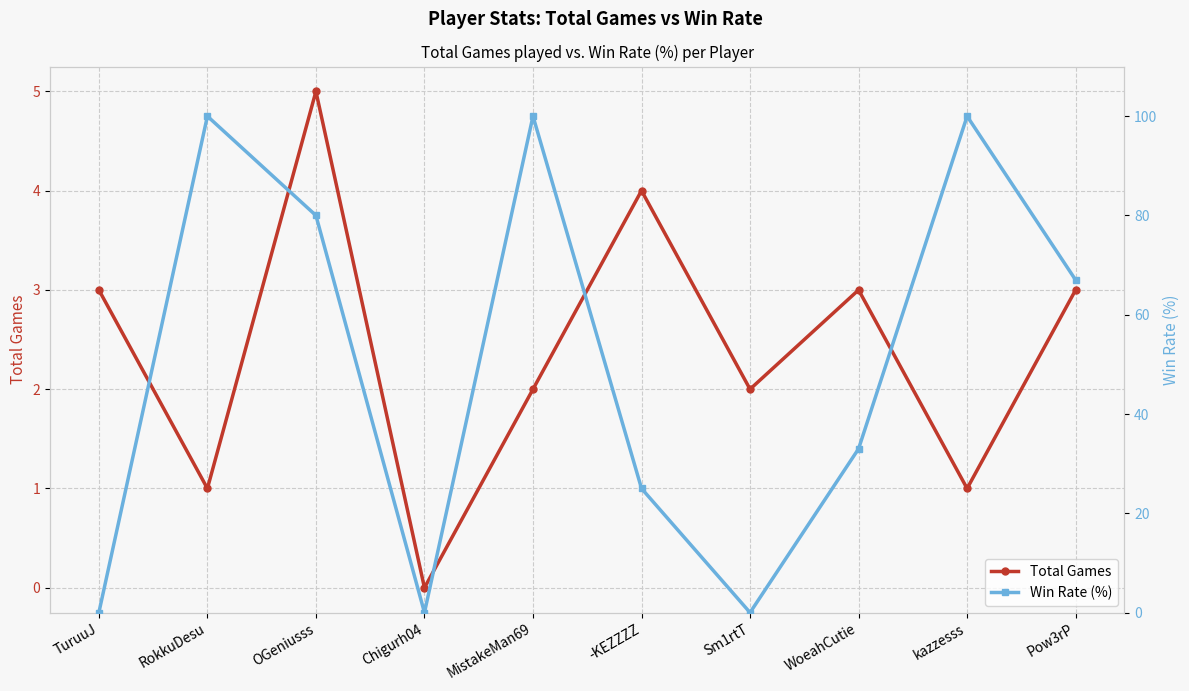

What is the label of the 5th point from the right?

-KEZZZZ